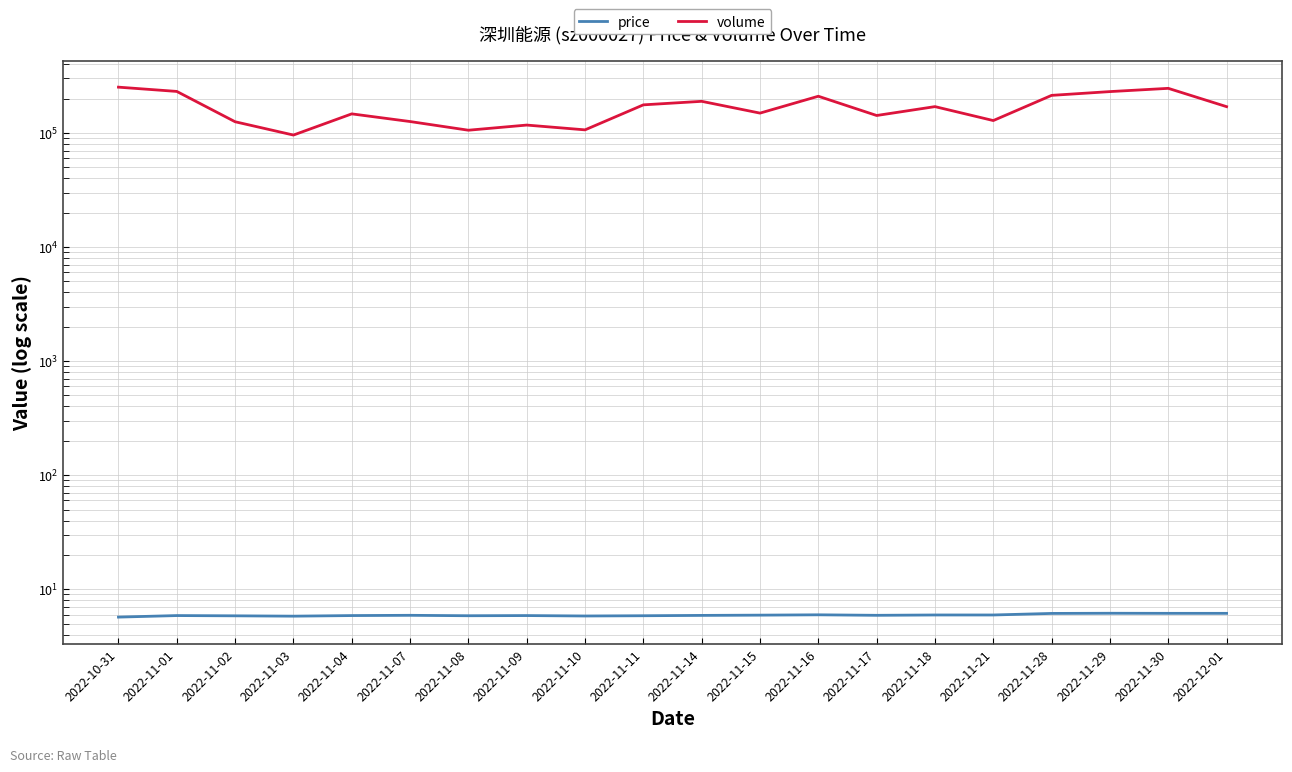

Reading left to right, what are all the values shown in this chart?

price: 5.7	5.9	5.8	5.8	5.9	5.9	5.9	5.9	5.8	5.9	5.9	5.9	6.0	5.9	6.0	6.0	6.1	6.2	6.2	6.2
volume: 251830.0	231030.0	125274.0	95766.0	146869.0	125795.0	105593.0	117155.0	106353.0	176190.0	189174.0	149129.0	209630.0	142117.0	169995.0	128323.0	213361.0	230245.0	245860.0	169875.0